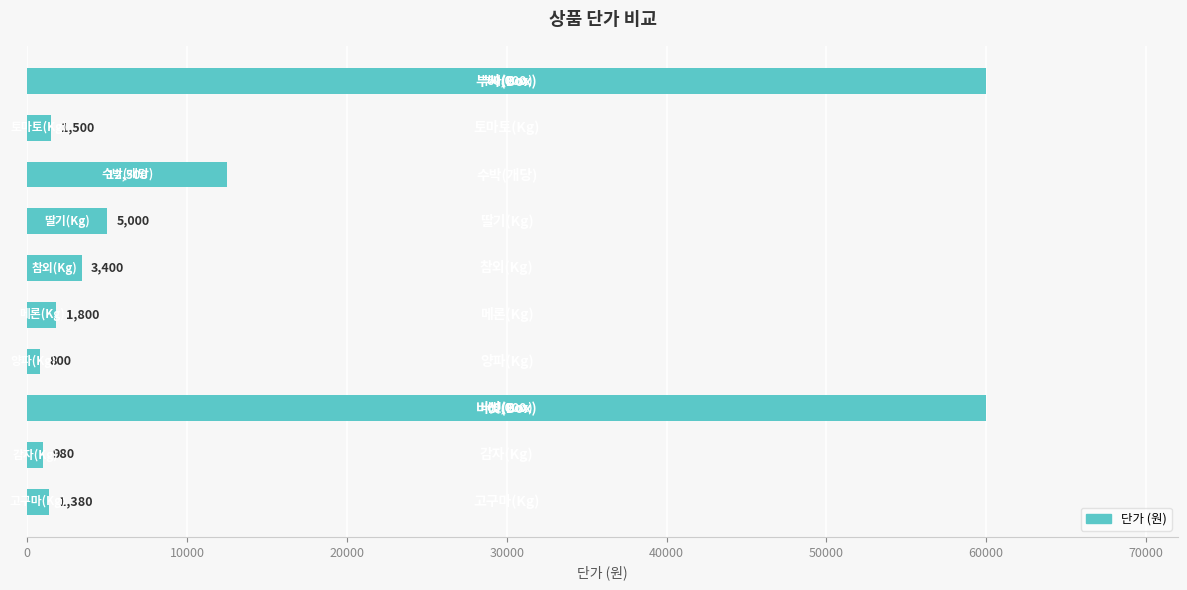

What is the difference between the second highest and minimum values?

59200